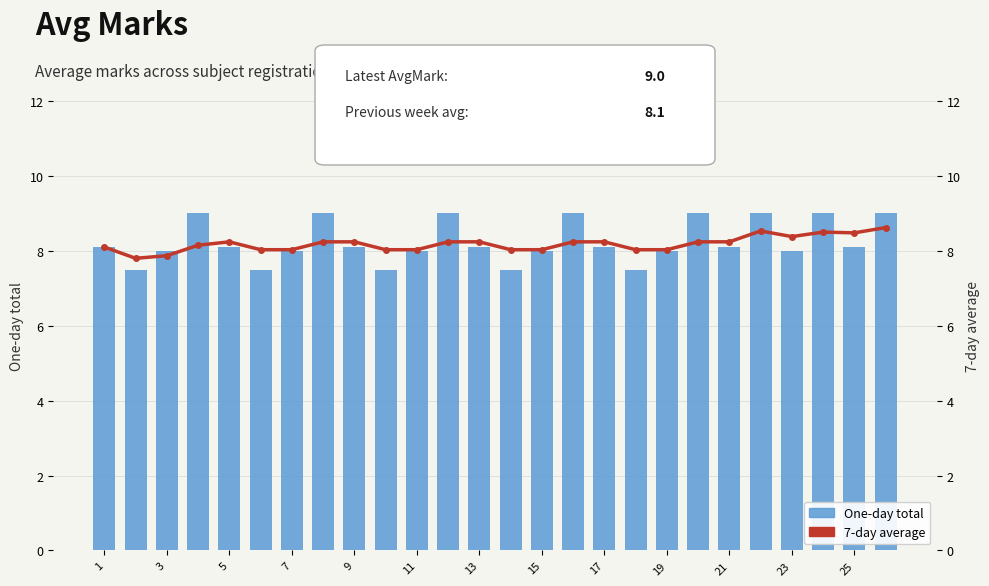

What is the highest value of the One-day total series?

9.0